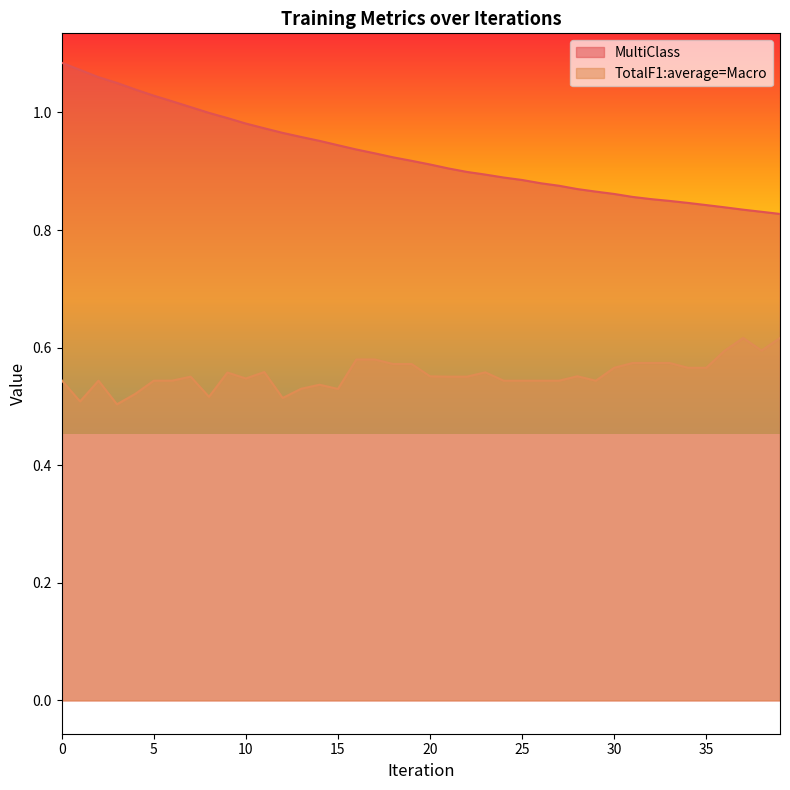

What is the smallest value displayed?

0.5